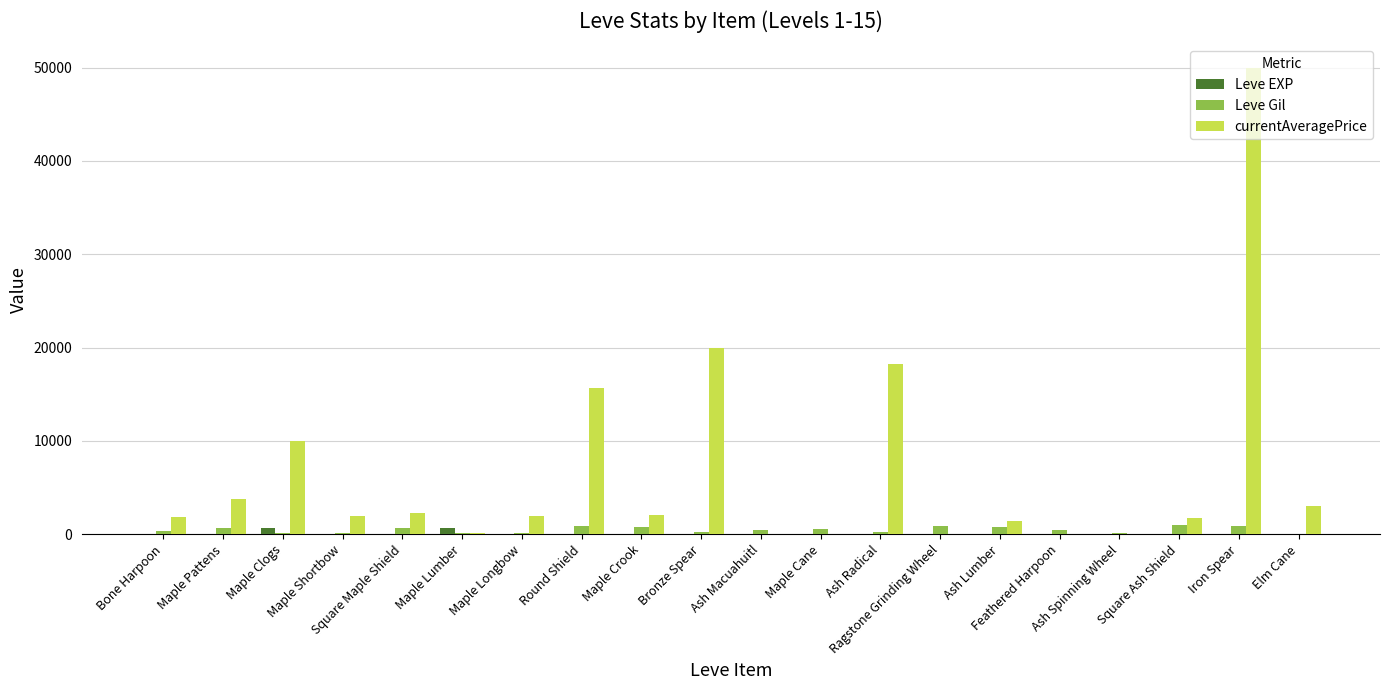

What is the sum of all Leve EXP values?

1362